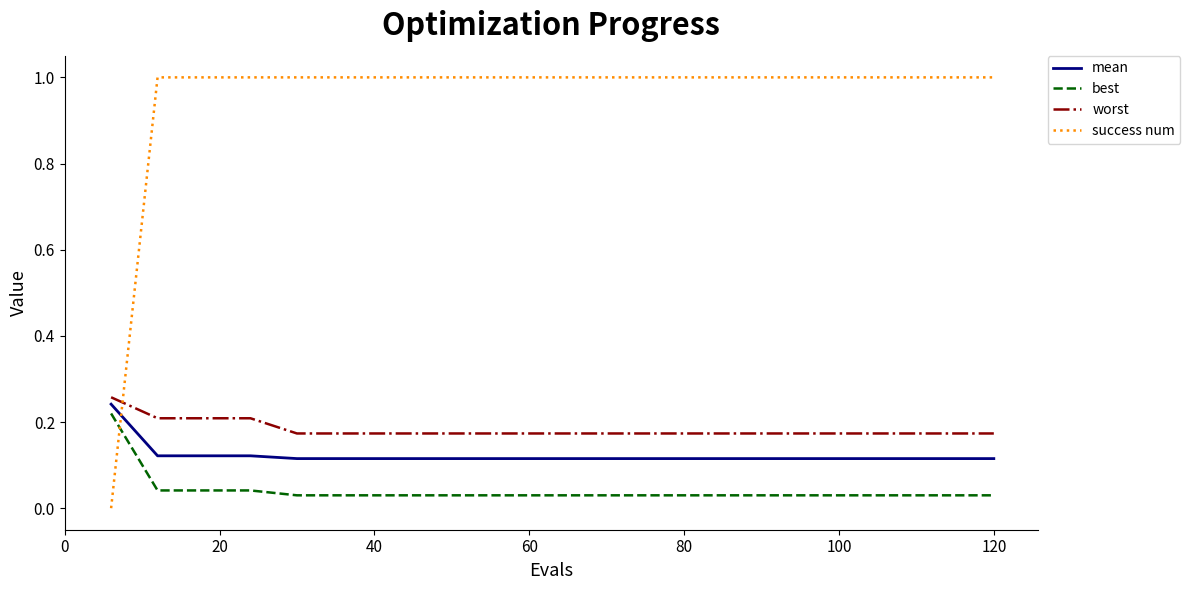

How many lines are shown in the chart?

4